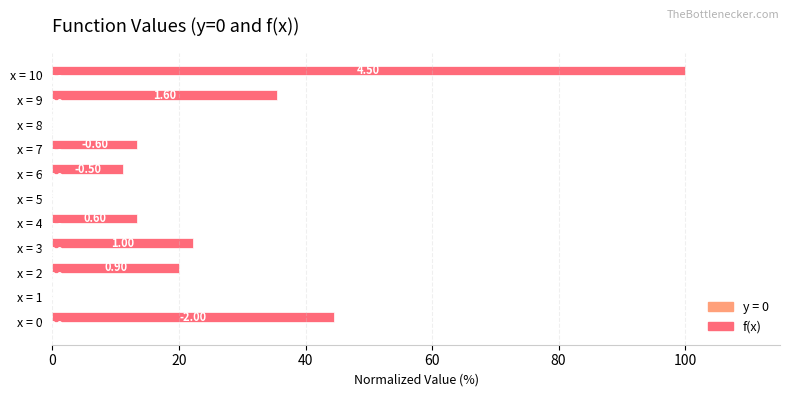

What is the sum of the values at x = 6 and x = 9?

46.7